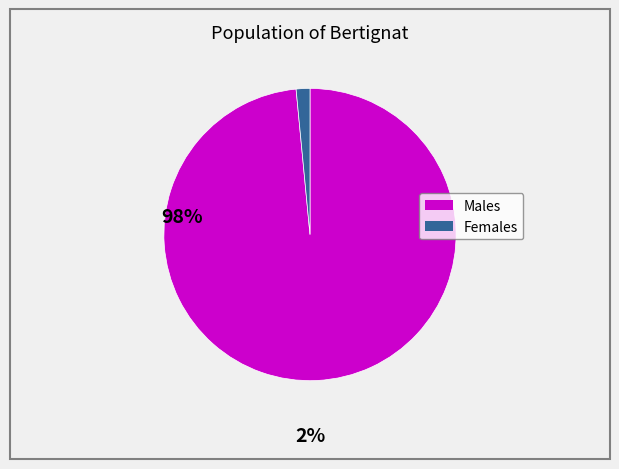

Does any single category account for the majority?

Yes